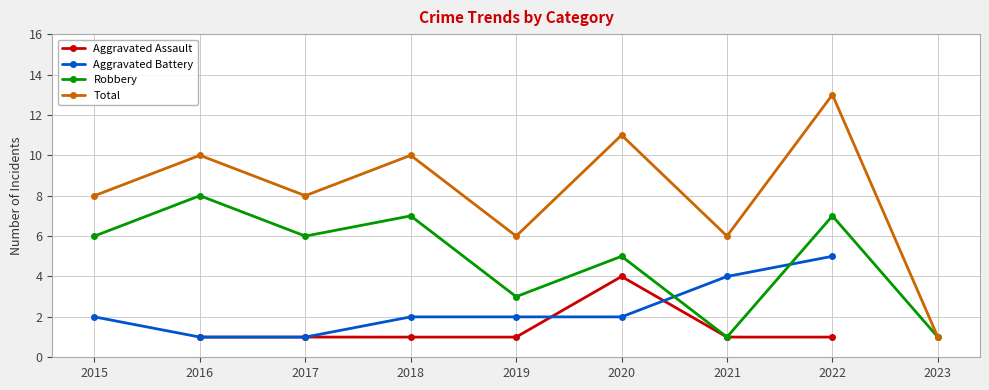

Which category has the lowest value in the Total series?

2023